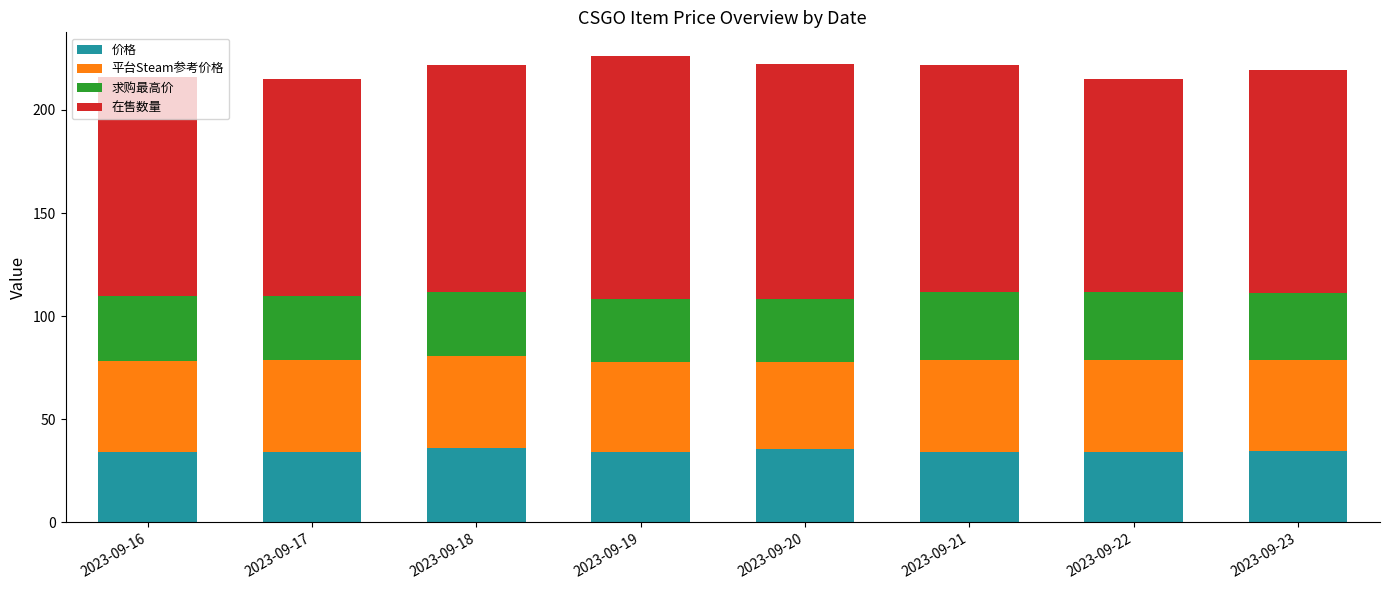

What is the total value across all series at 2023-09-16?

215.8